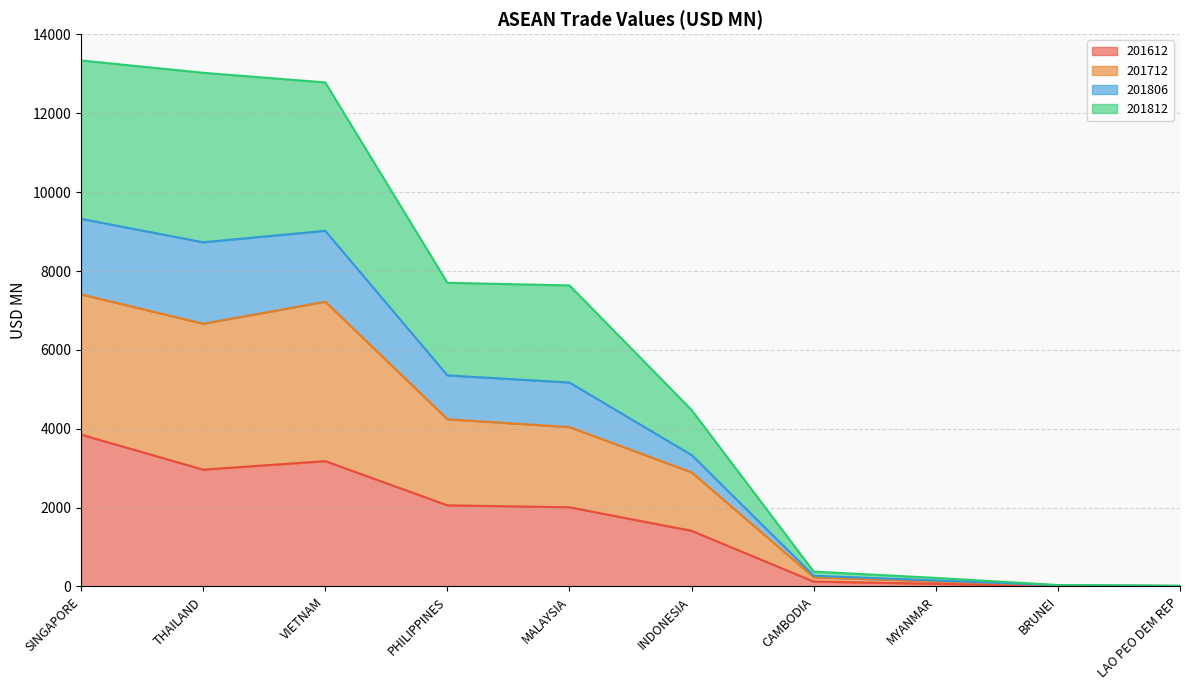

What is the total value across all series at VIETNAM?

12783.7